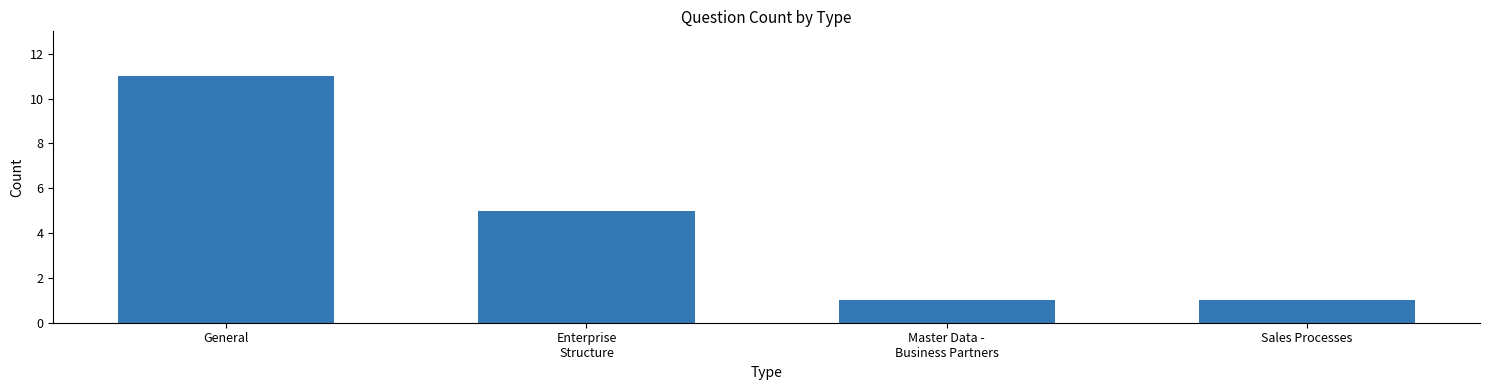

What is the sum of all values?

18